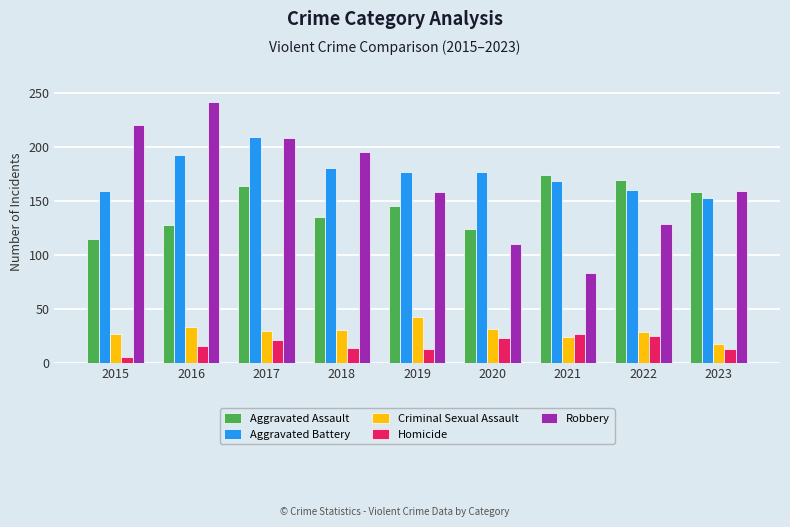

Are the bars horizontal?

No